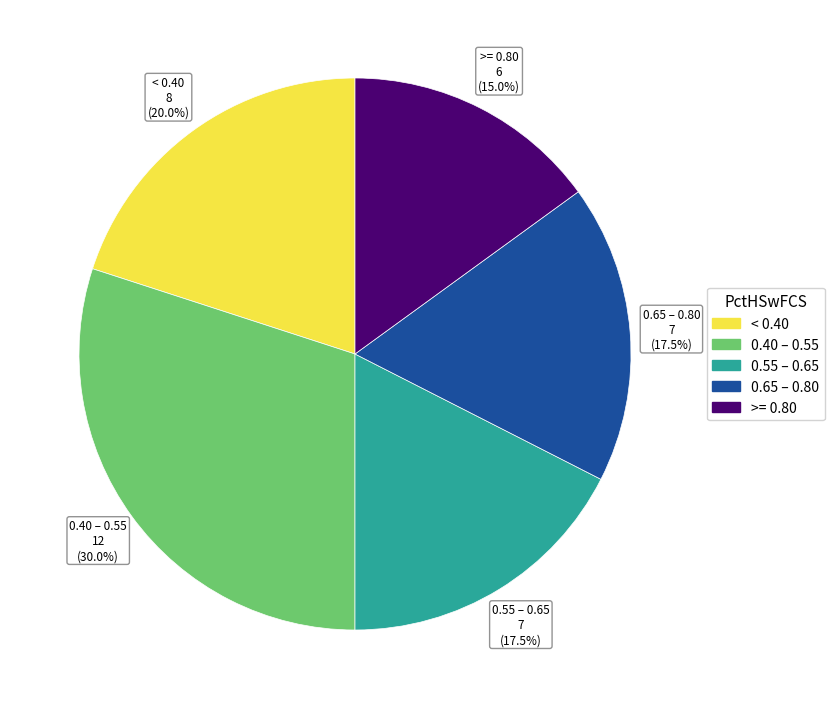

Does any single category account for the majority?

No